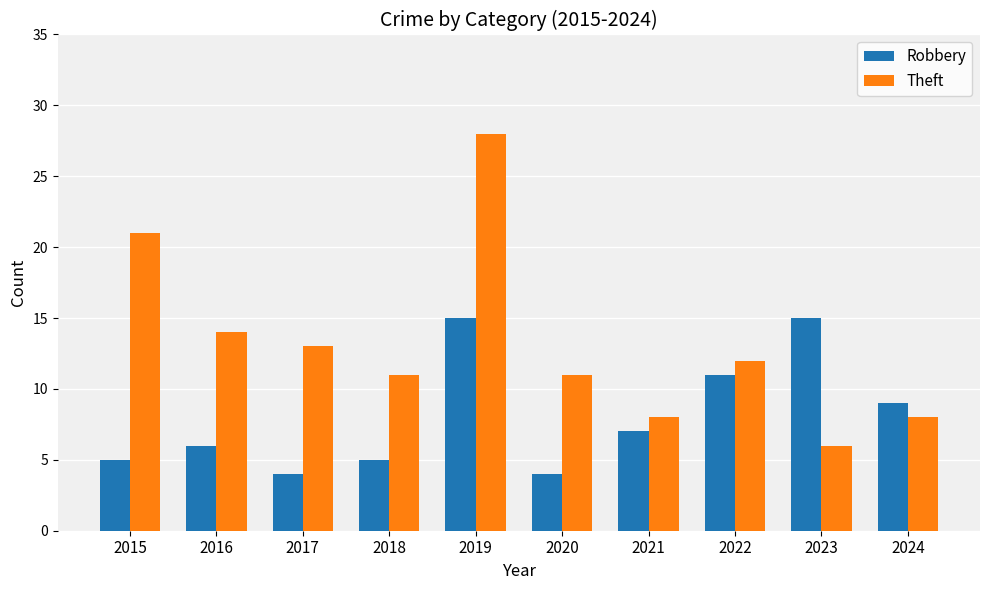

At which label does Robbery first exceed 7?

2019